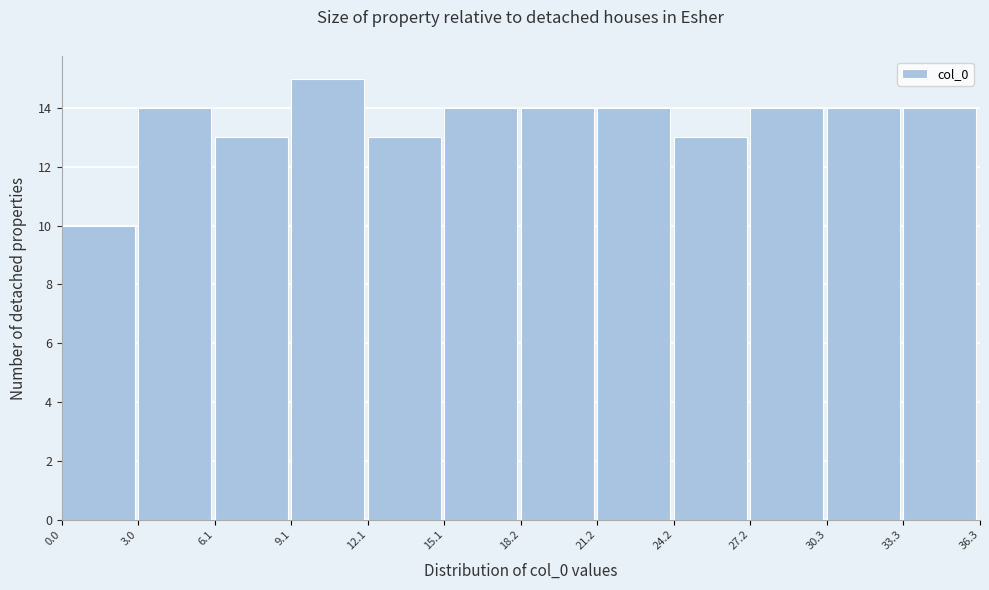

How tall is the bar that spans 18.2 to 21.2 on the x-axis? The values are not printed on the chart, so give them approximately, as read against the axis.

14